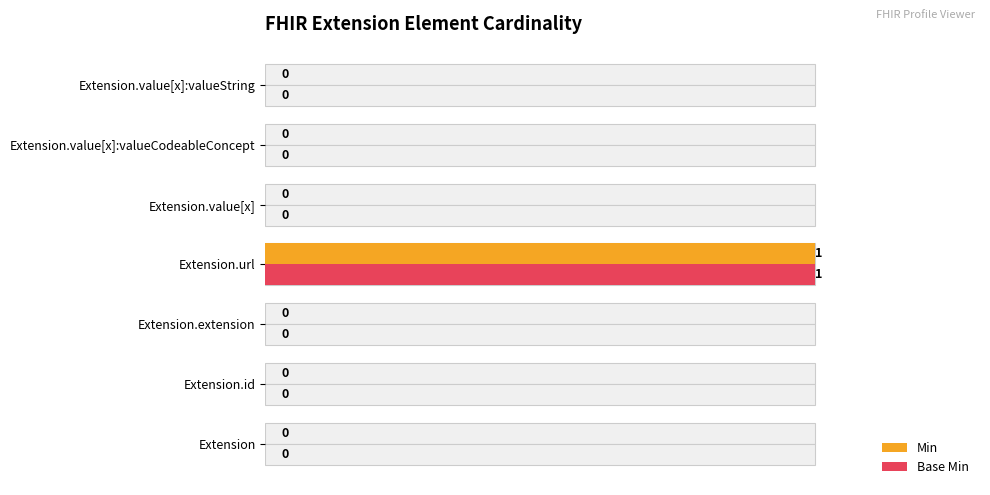

Which series has the widest spread of values?

Min